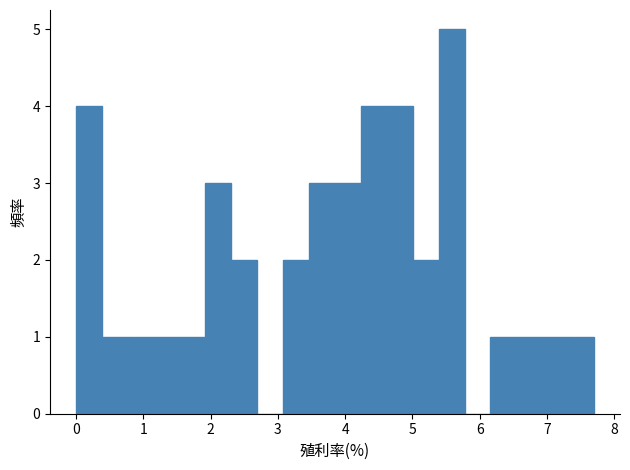

Around what value on the x-axis is the tallest bar? Give the approximate position of its centre, as read against the axis.

5.6